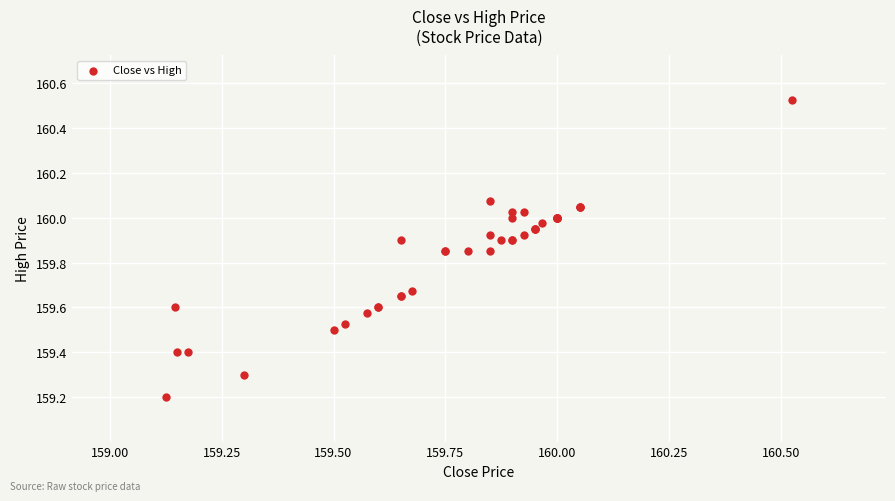

What Y value in the scatter plot is closest to 159?

159.2